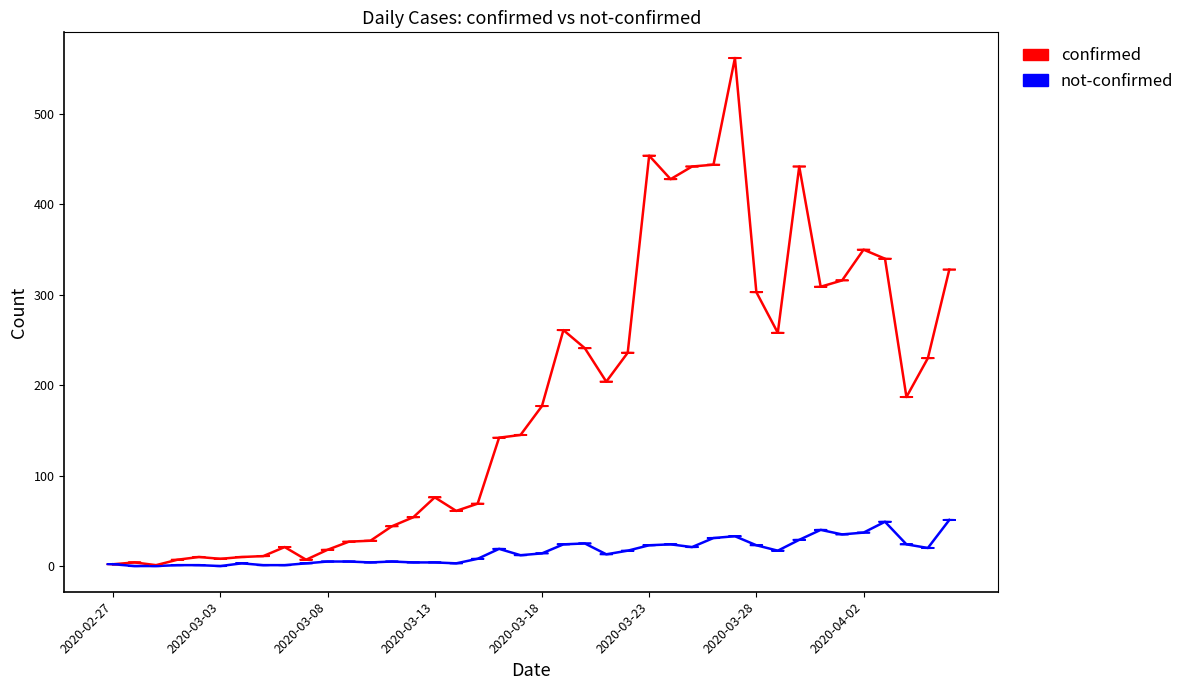

Which series has the widest spread of values?

confirmed